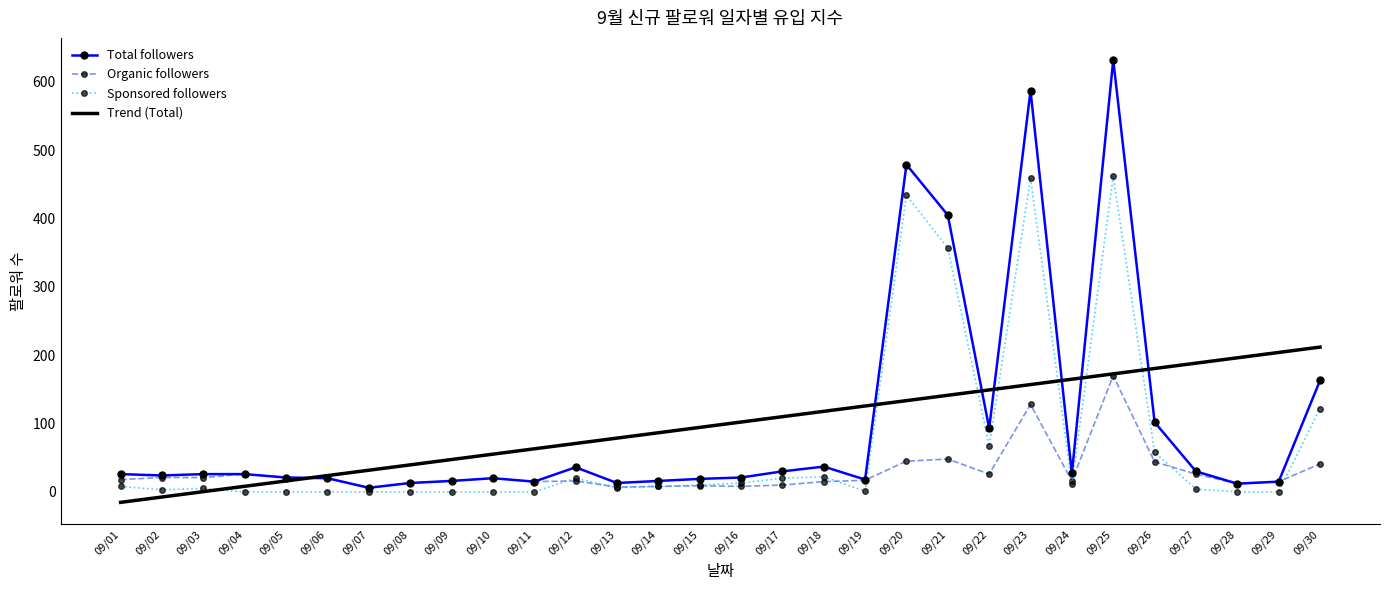

The Trend (Total) series shows 149.2 at 09/22. True or false?

True